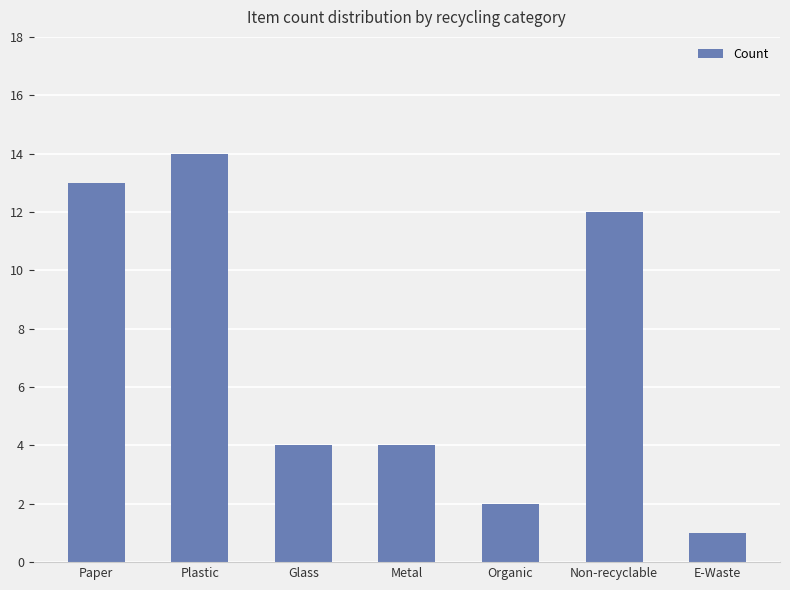

Count the number of data series in this chart.

1